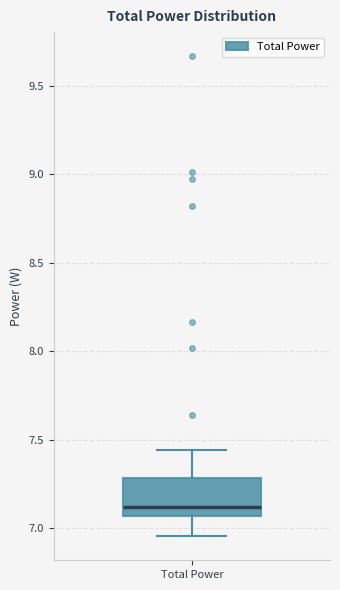

Read this box plot against the y-axis: the position of the median line, the range covered by the box, and the ends of both whiskers. The values are not printed on the chart, so give them approximately, as read against the axis.

median 7.10, box 7.05 to 7.30, whiskers 6.95 to 7.45